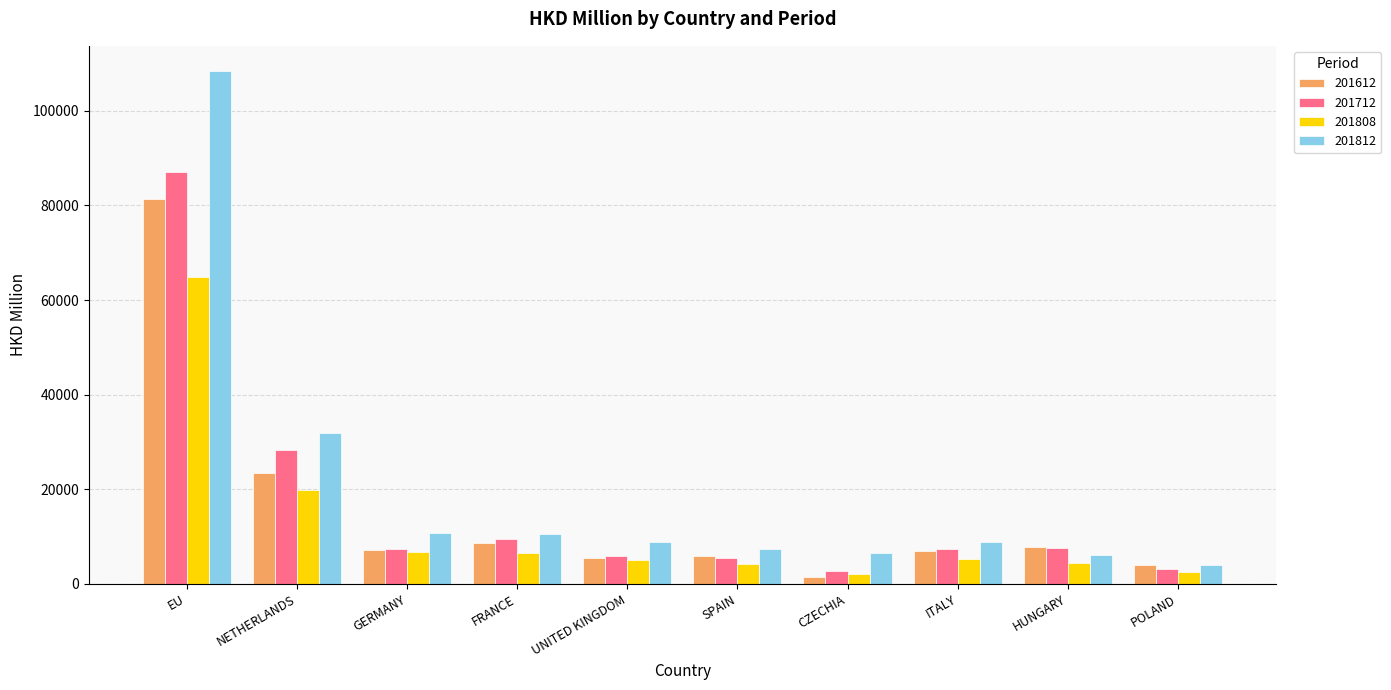

What is the label of the 5th bar from the right?

SPAIN